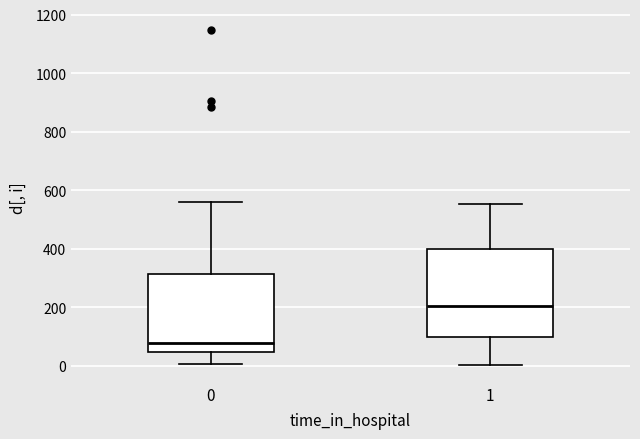

Comparing the boxes themselves (not the whiskers), which one is the tallest?

1